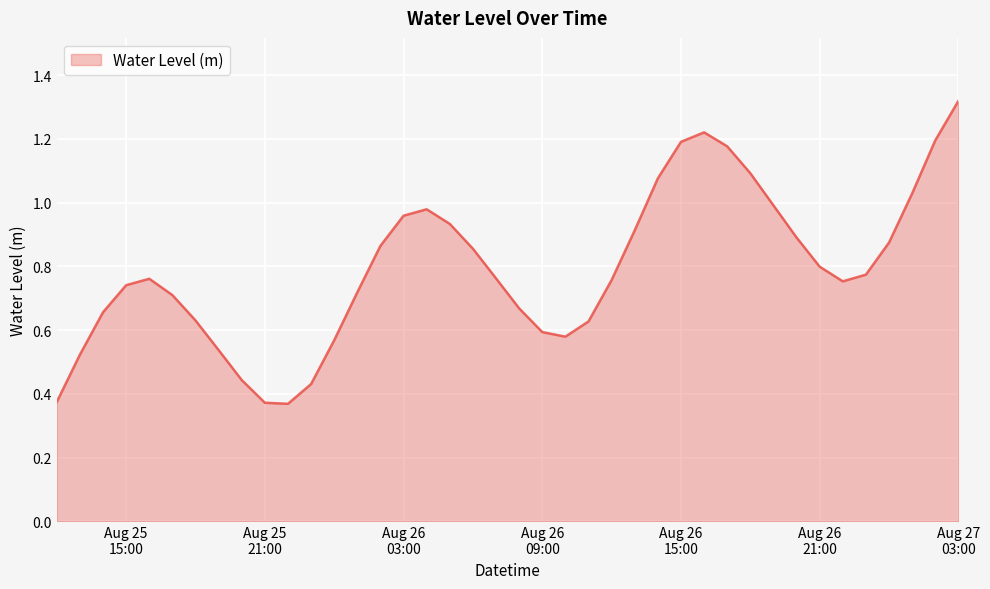

At which category does the chart reach its peak across all series?

Aug 27
03:00